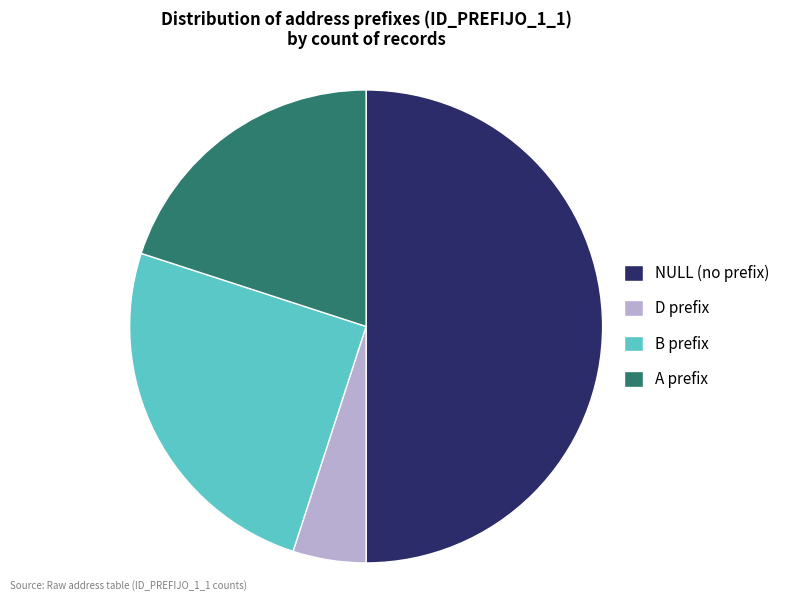

How many segments does this pie chart have?

4